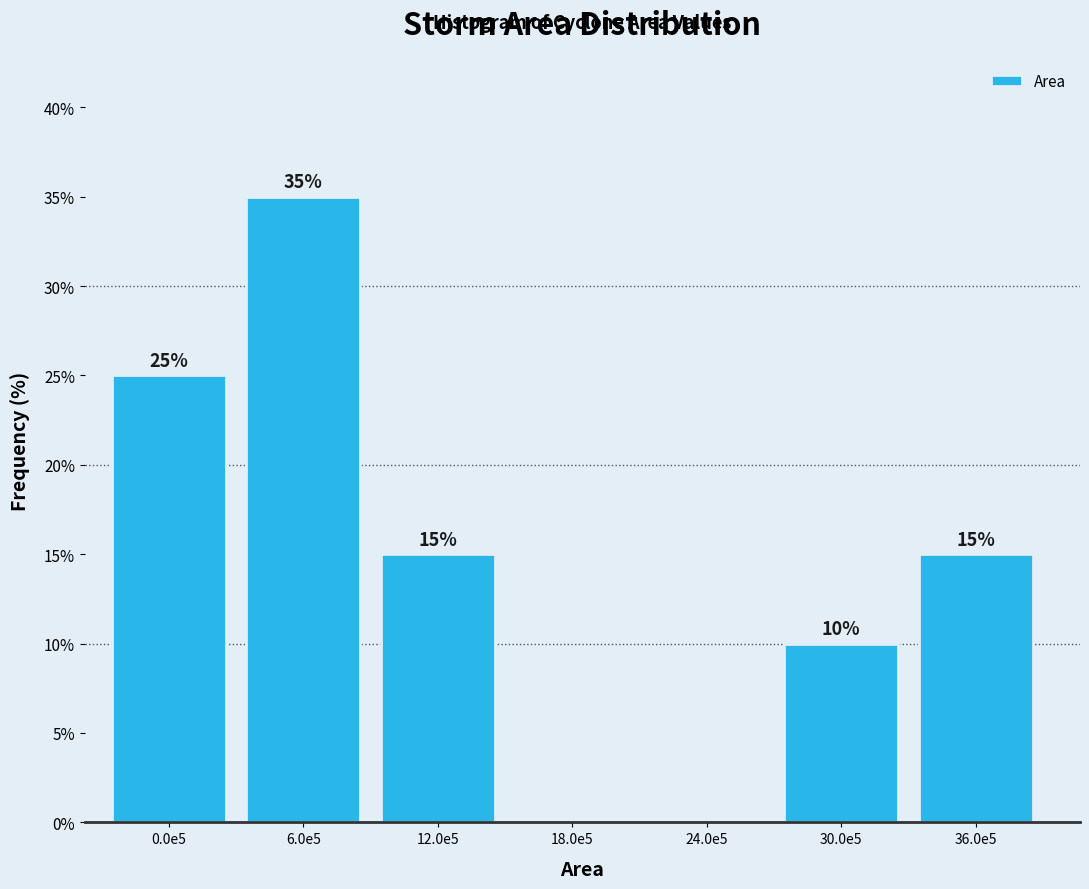

Reading left to right, what are all the values shown in this chart?

0.0e5=25	6.0e5=35	12.0e5=15	18.0e5=0	24.0e5=0	30.0e5=10	36.0e5=15